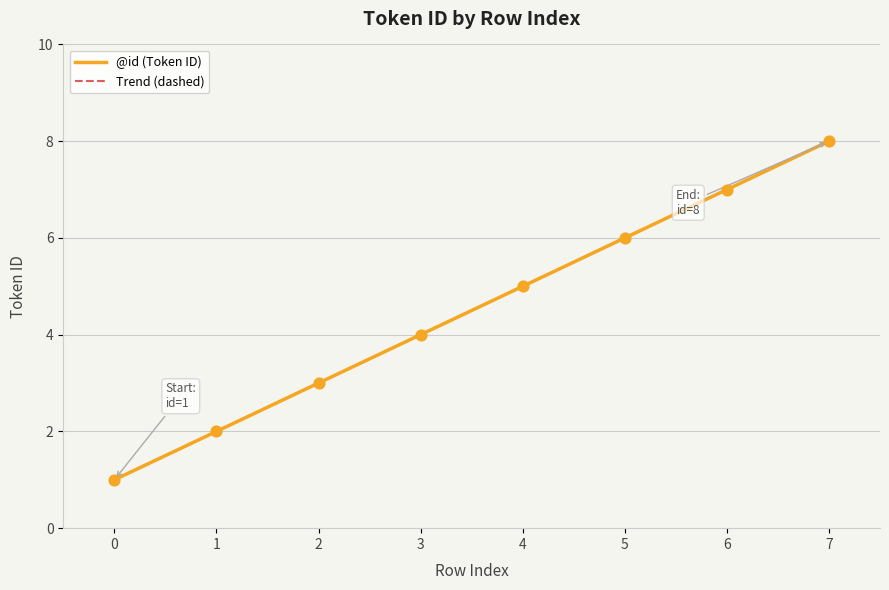

At which category is the sum across all series the highest?

7